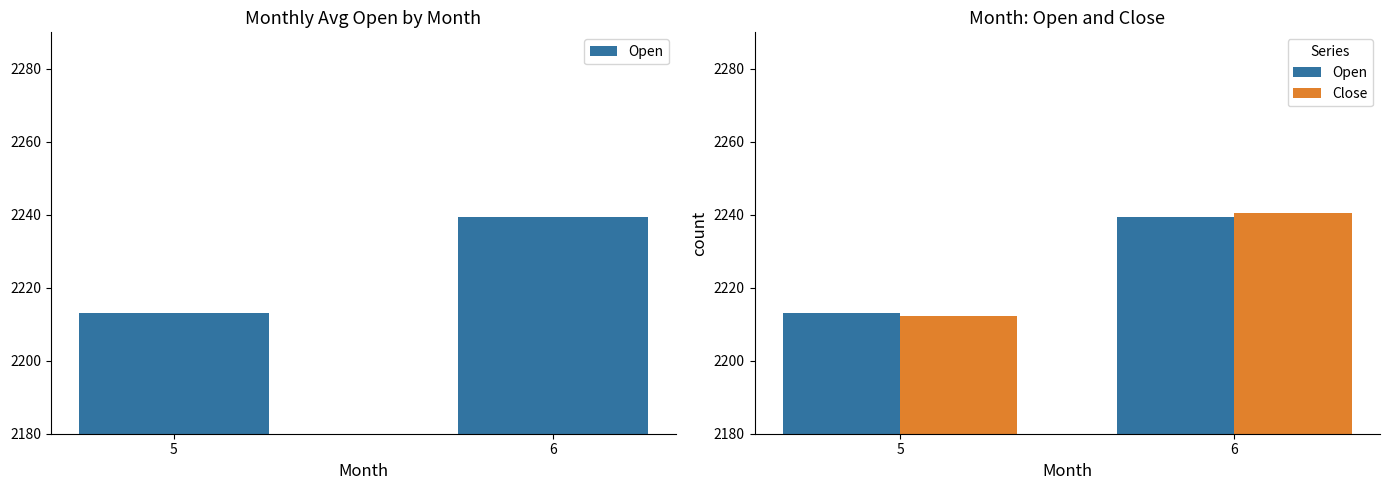

At 5, list the series in order from largest to smallest.

Open, Close